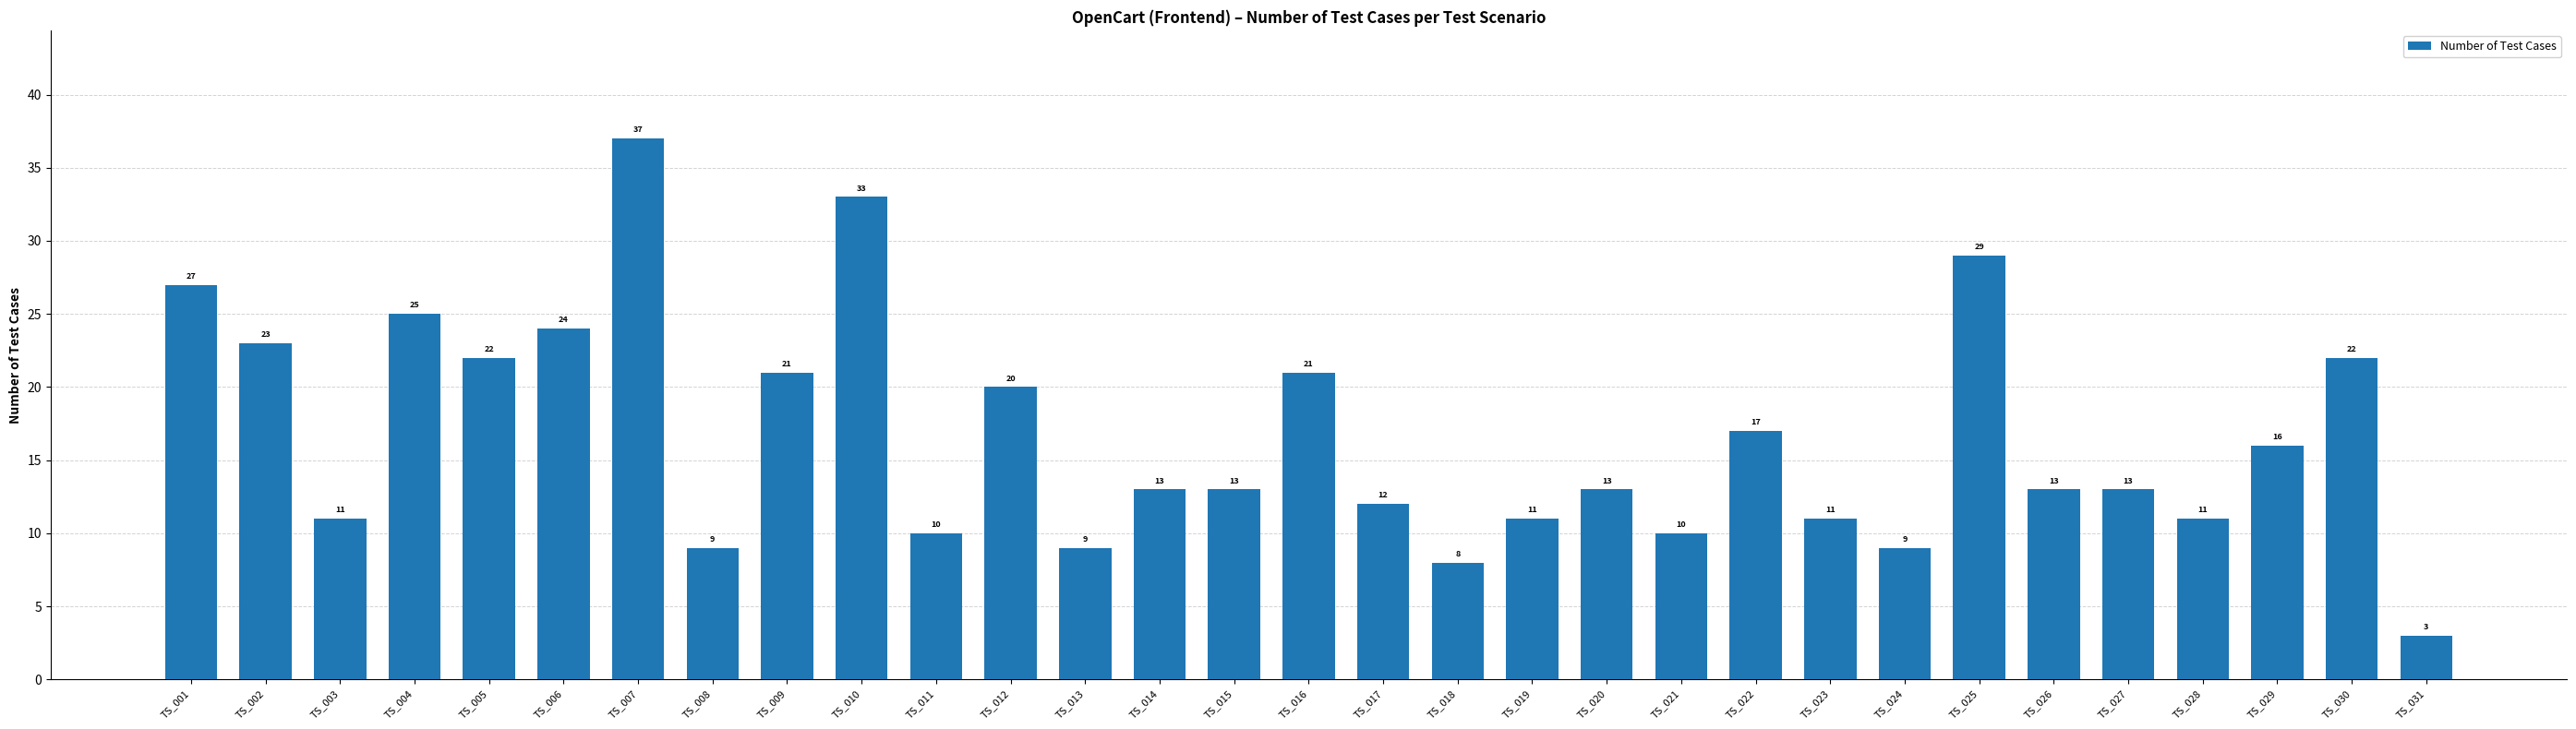

Where is the data nearest to the value 20?

TS_012